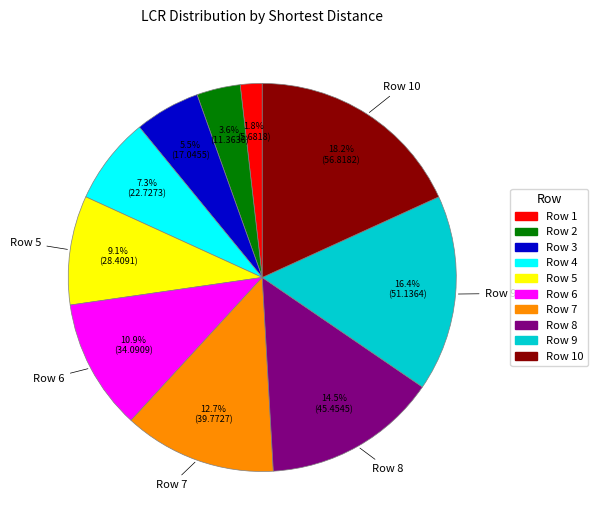

Which has a higher value, Row 8 or Row 3?

Row 8